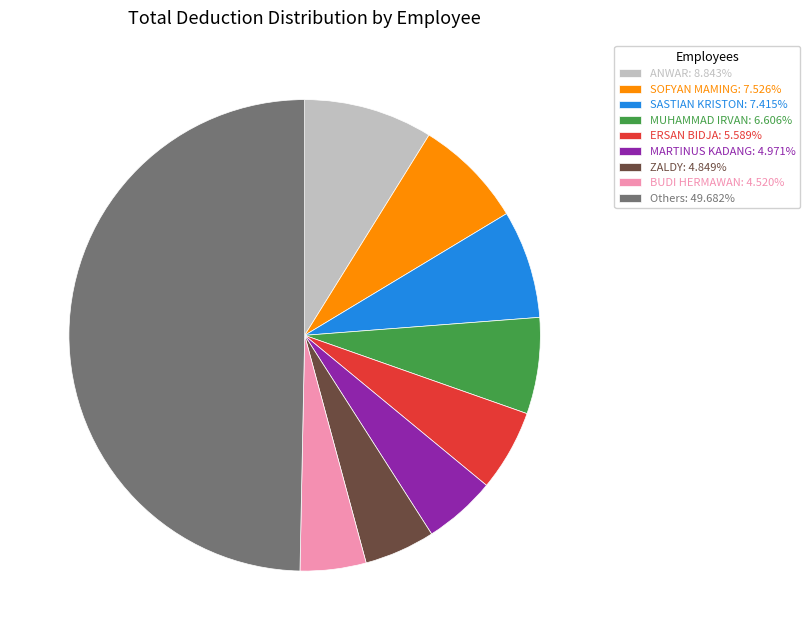

Approximately how many times larger is the value at SOFYAN MAMING: 7.526% compared to MUHAMMAD IRVAN: 6.606%?

1.1